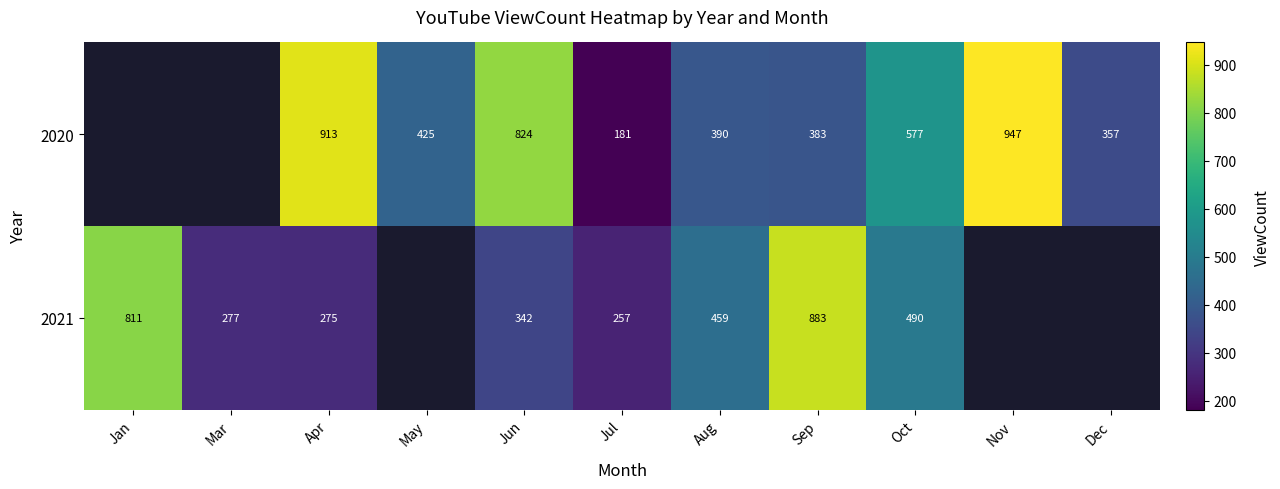

Is it true that 2021 equals 131.3 at Aug?

False